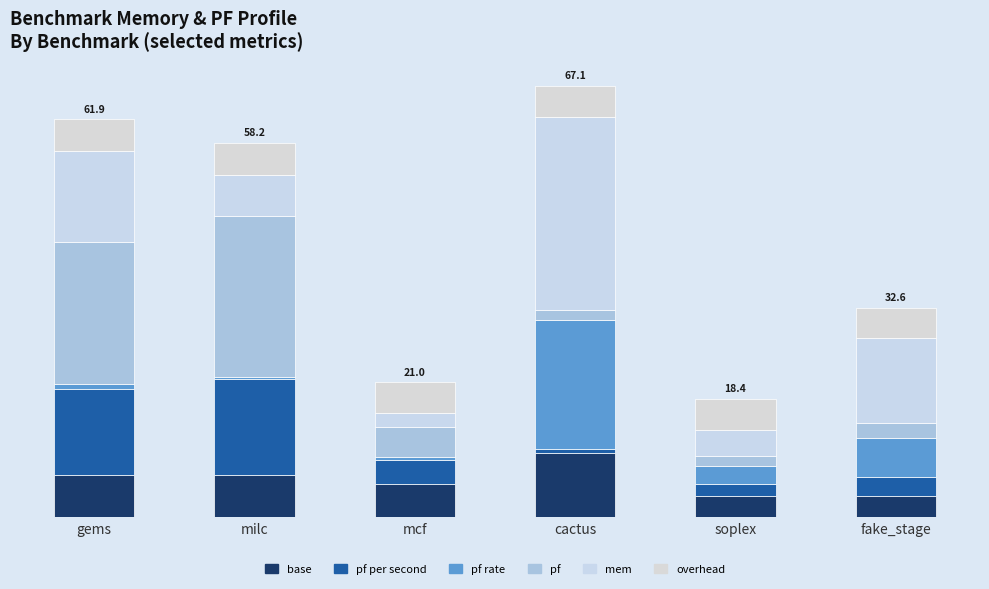

Which series has the widest spread of values?

mem